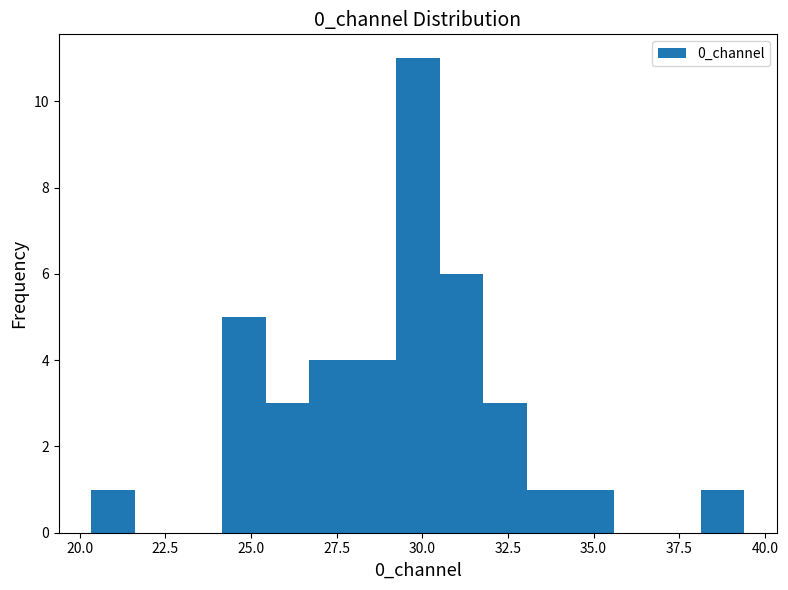

Around what value on the x-axis is the tallest bar? Give the approximate position of its centre, as read against the axis.

30.0